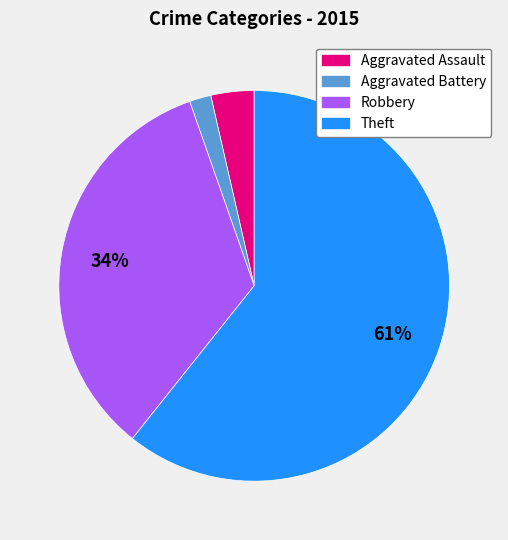

To the nearest percent, what percentage of the pie is Aggravated Assault?

4%